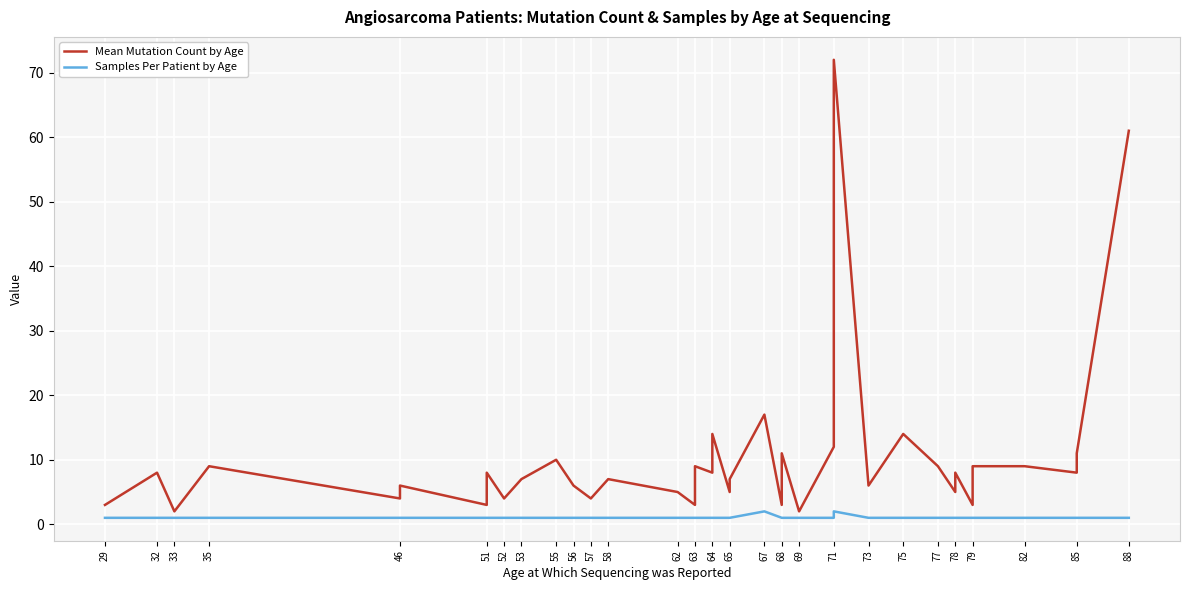

At how many categories does at least one series exceed 14?

3